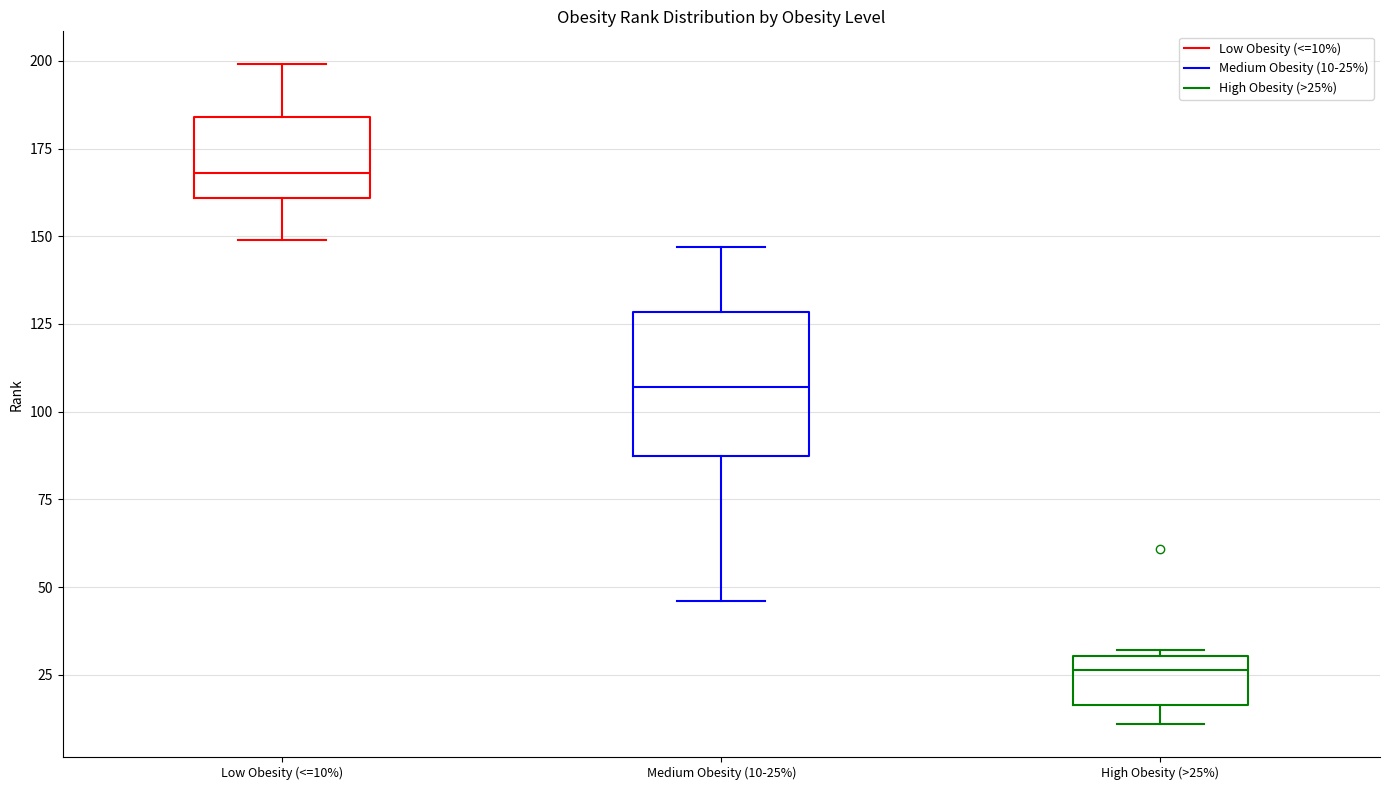

Which box has the highest median line?

Low Obesity (<=10%)